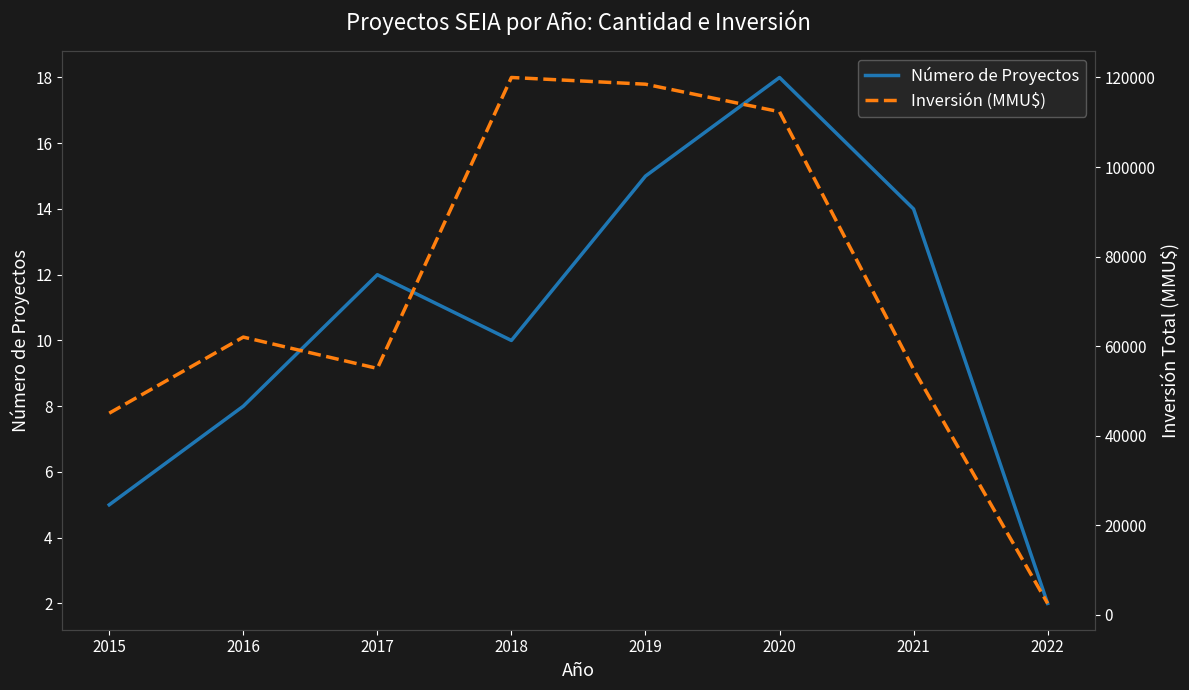

What is the value of the Inversión (MMU$) point at the 5th from the left?

118500